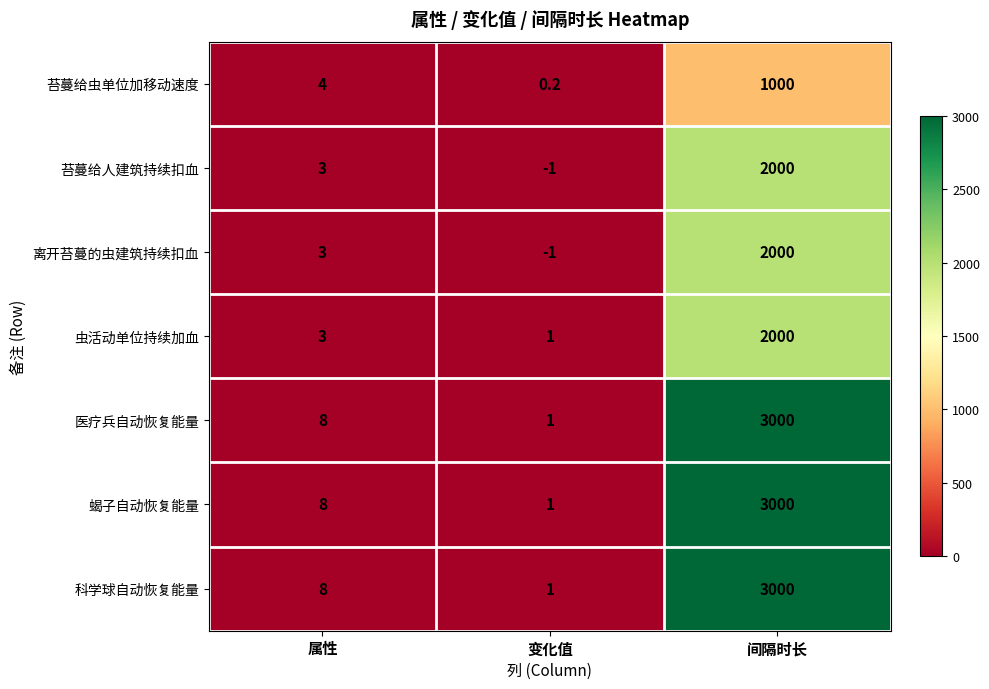

What is the spread (max minus min) of values at 属性?

5.0